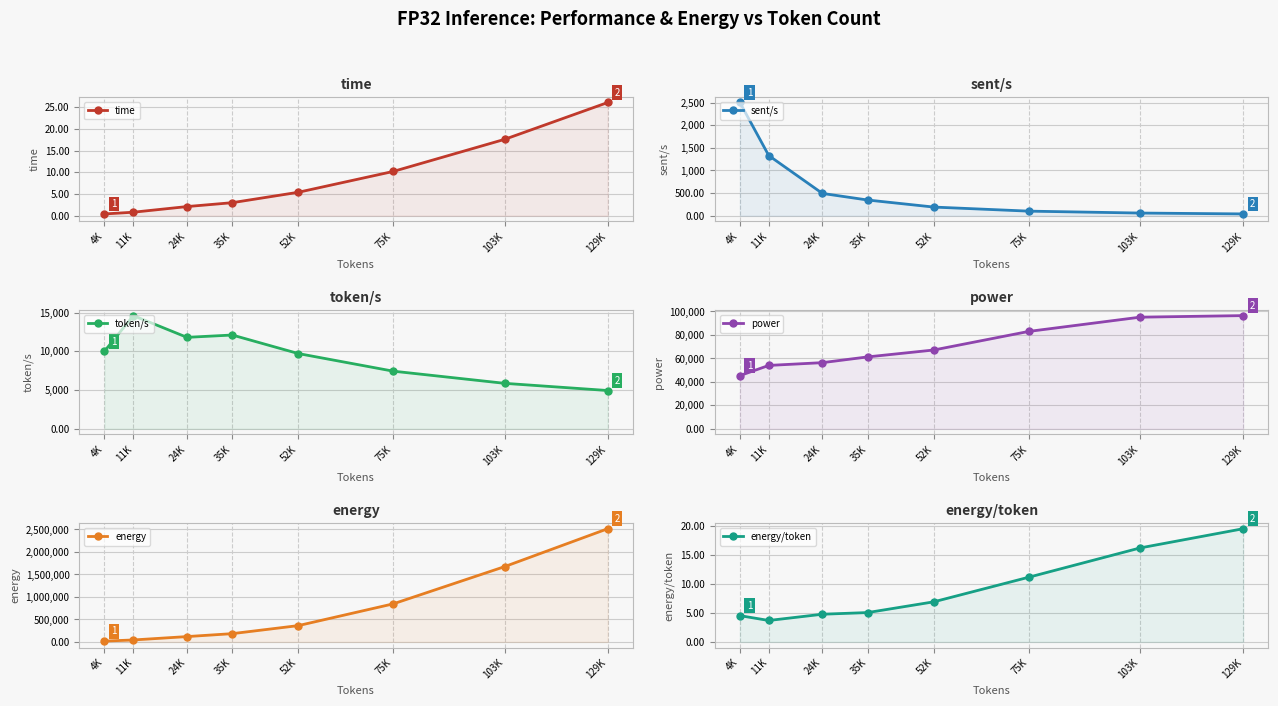

What value does the time series have at 4K?

0.4